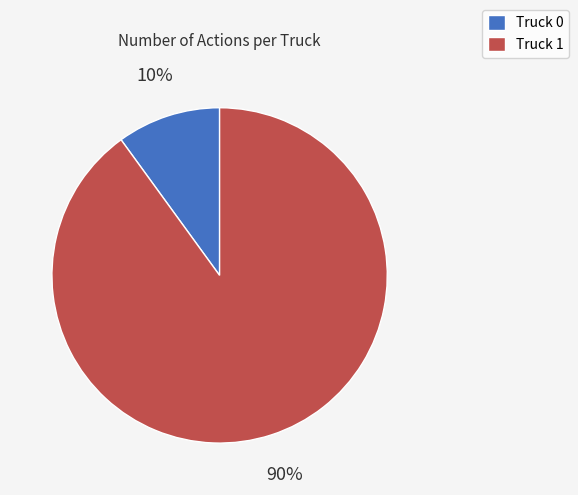

Approximately how many times larger is the value at Truck 1 compared to Truck 0?

9.0